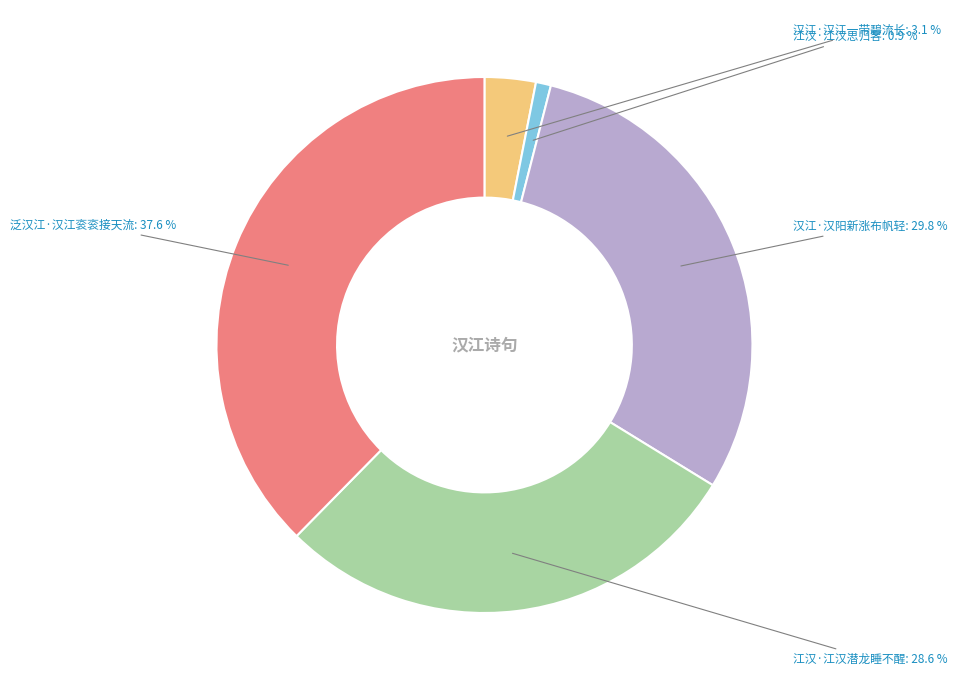

Rank the categories by value from lowest to highest.

江汉·江汉思归客, 汉江·汉江一带碧流长, 江汉·江汉潜龙睡不醒, 汉江·汉阳新涨布帆轻, 泛汉江·汉江衮衮接天流